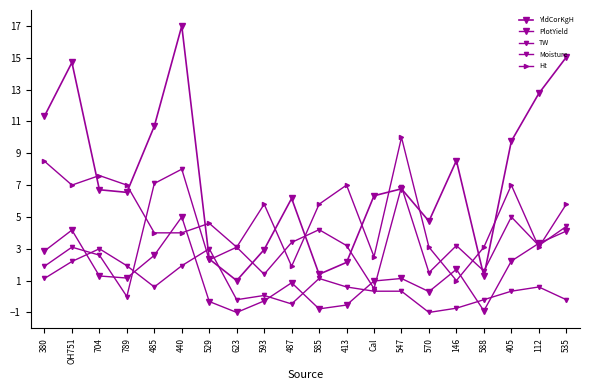

Which series has the largest total across all categories?

YldCorKgH